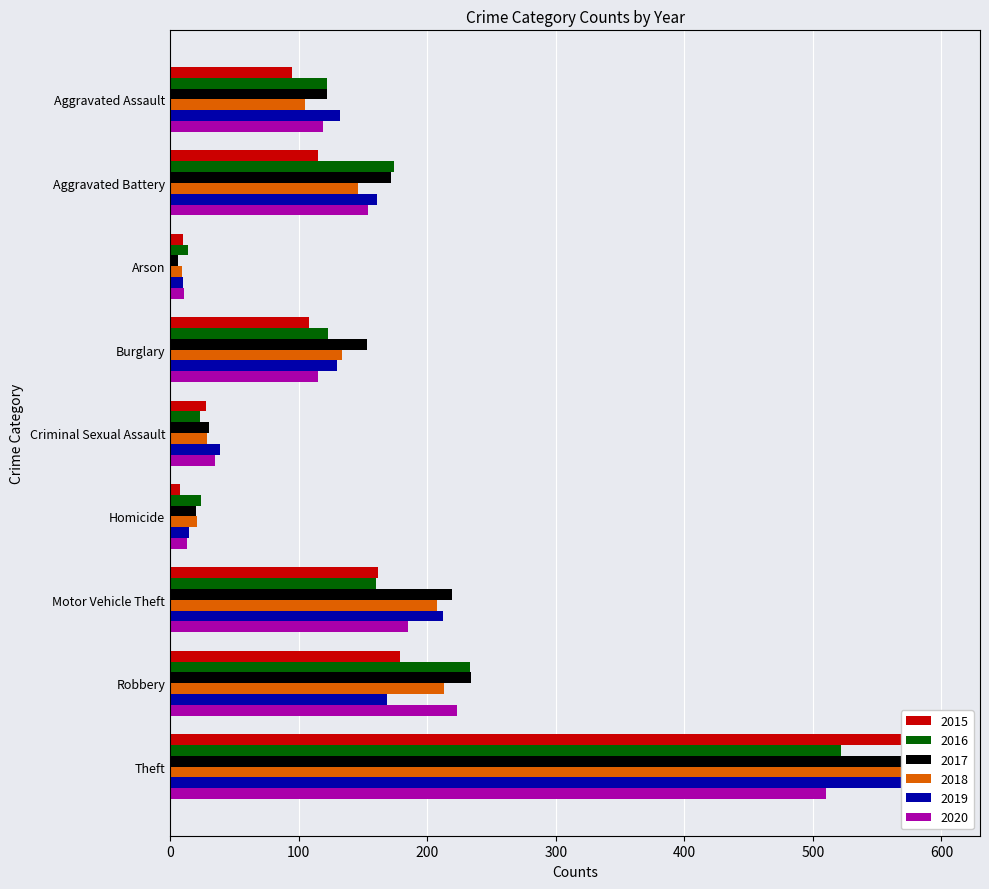

What are all the series names shown in the legend?

2015, 2016, 2017, 2018, 2019, 2020